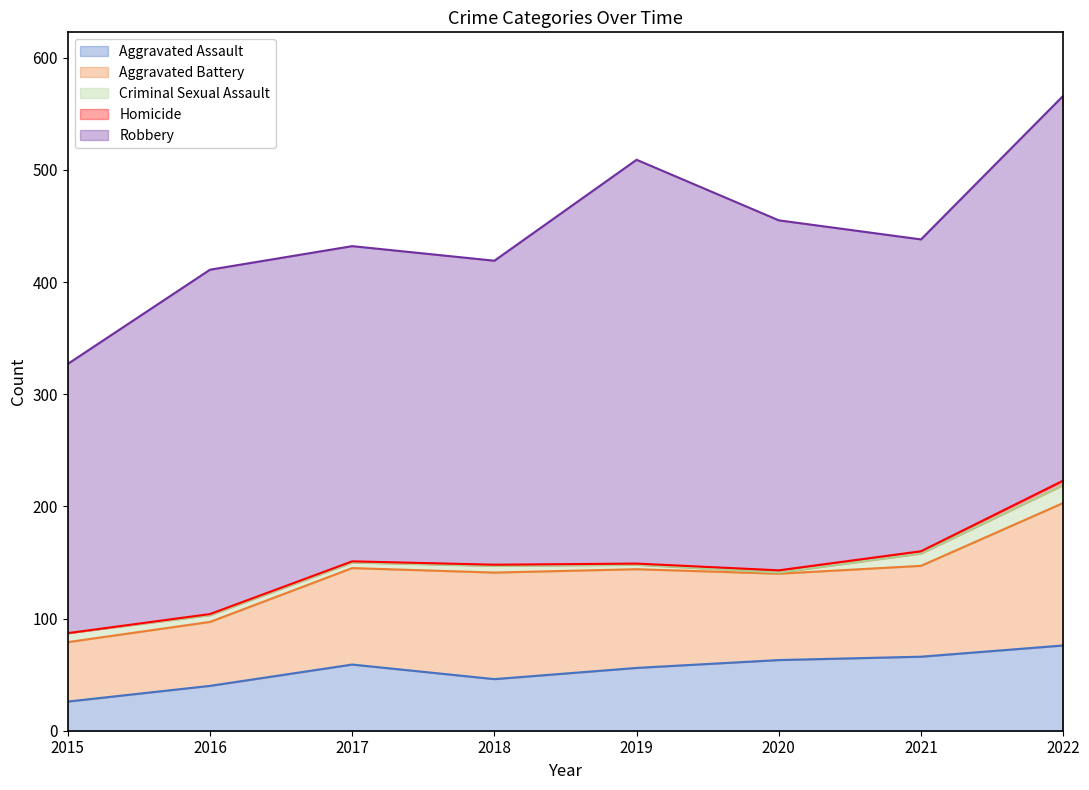

True or false: Robbery has a value of 444 at 2021.

False